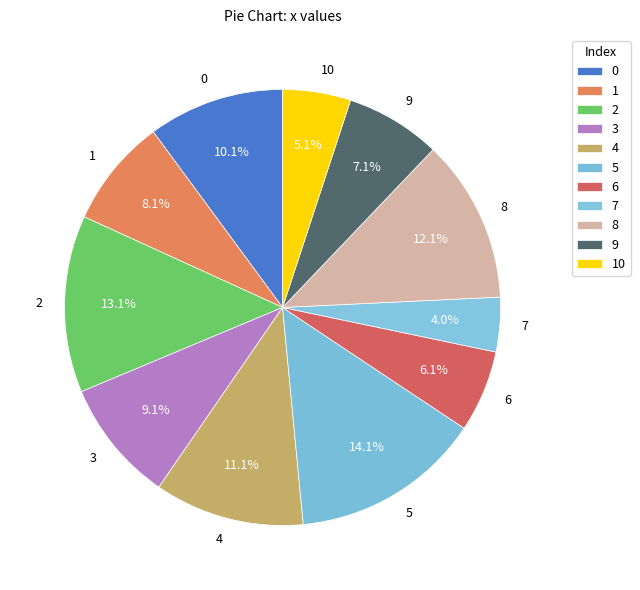

Is the sum of 2 and 9 greater than half?

No